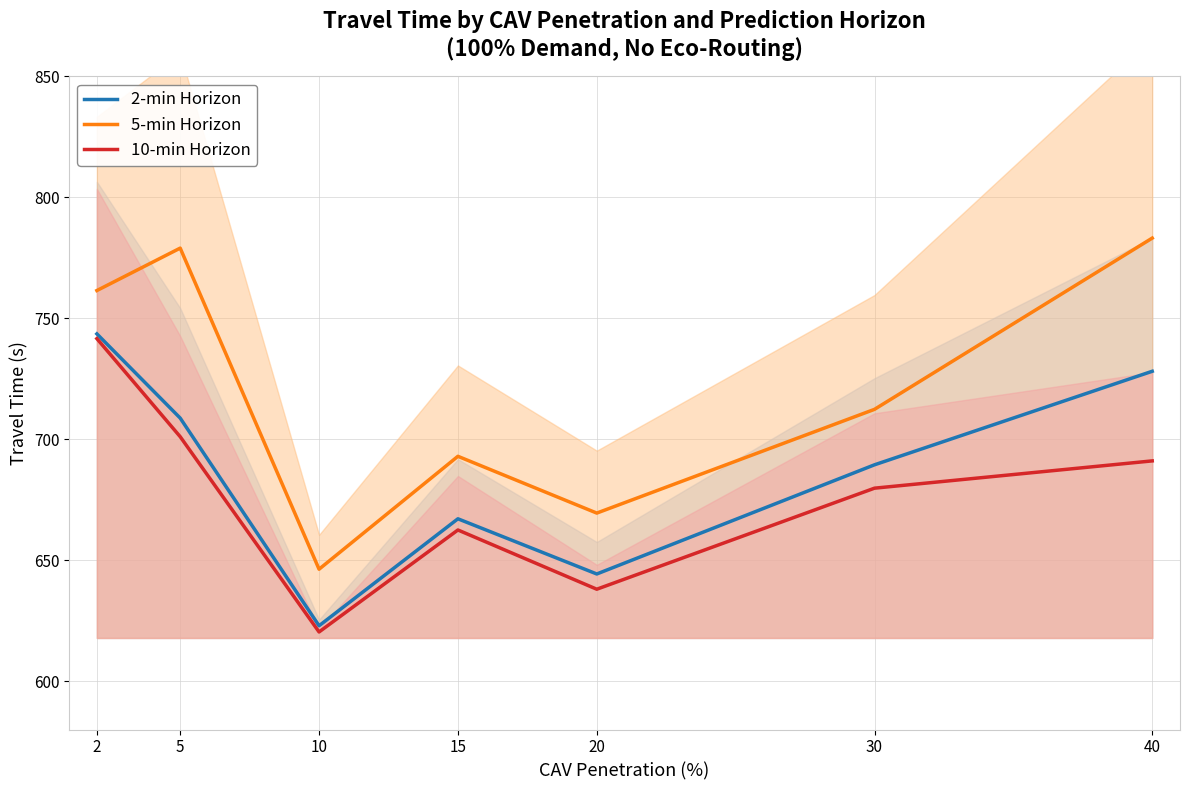

Reading right to left, list all the values displayed in this chart.

2-min Horizon: 40=728.1	30=689.4	20=644.3	15=667.1	10=622.9	5=708.8	2=743.6
5-min Horizon: 40=783.2	30=712.4	20=669.5	15=693.0	10=646.3	5=779.0	2=761.5
10-min Horizon: 40=691.1	30=679.8	20=638.0	15=662.5	10=620.3	5=701.1	2=741.6